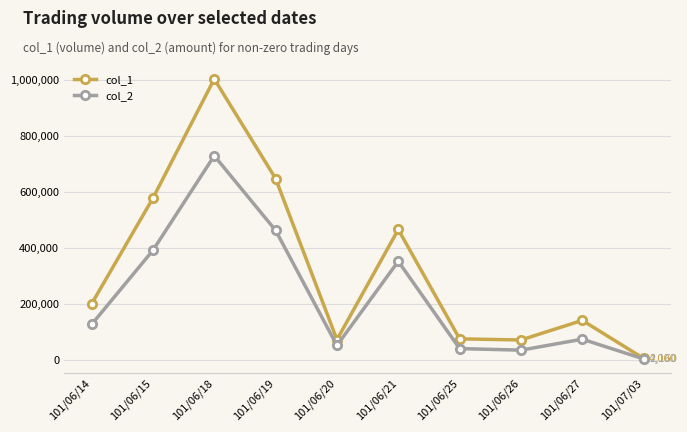

Which label corresponds to the smallest value in the chart?

101/07/03